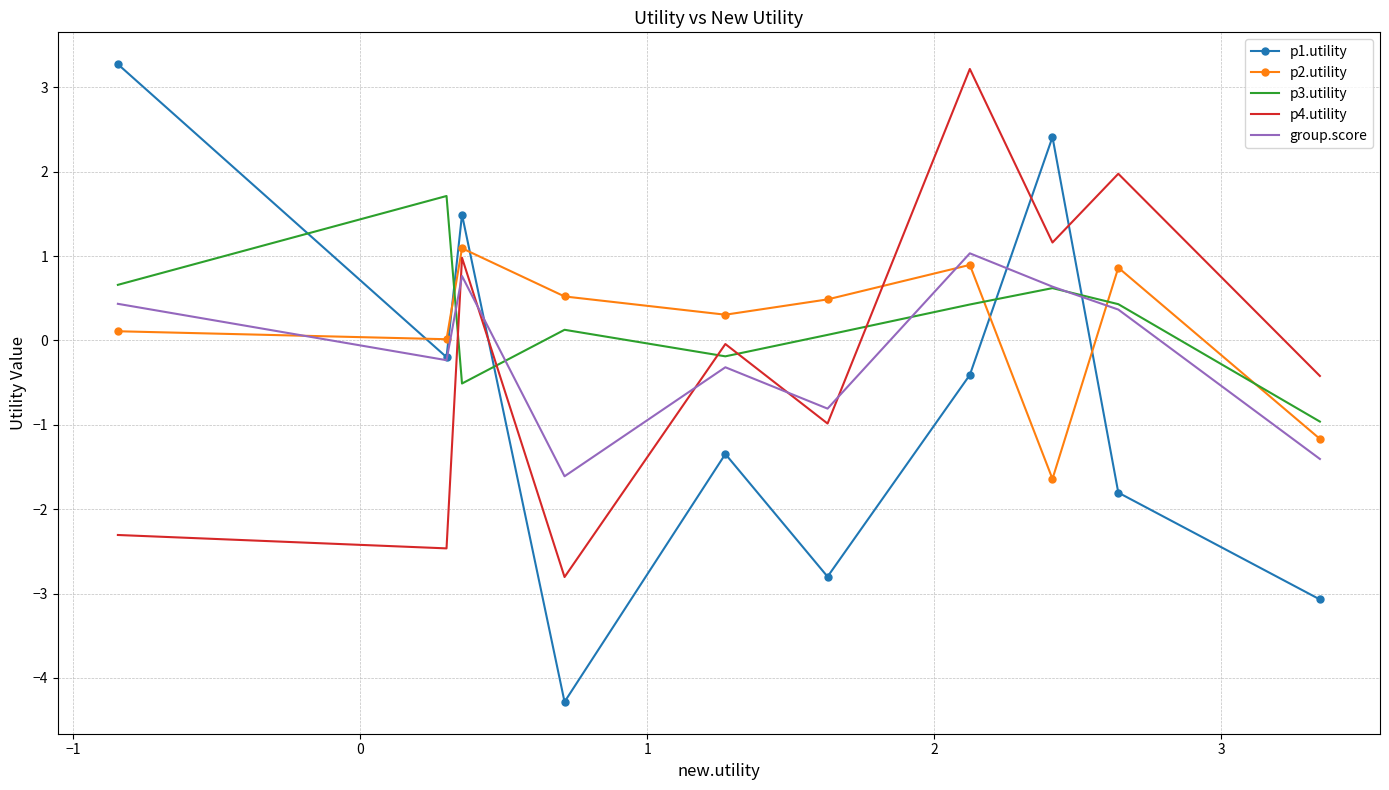

Which series has the widest spread of values?

p1.utility